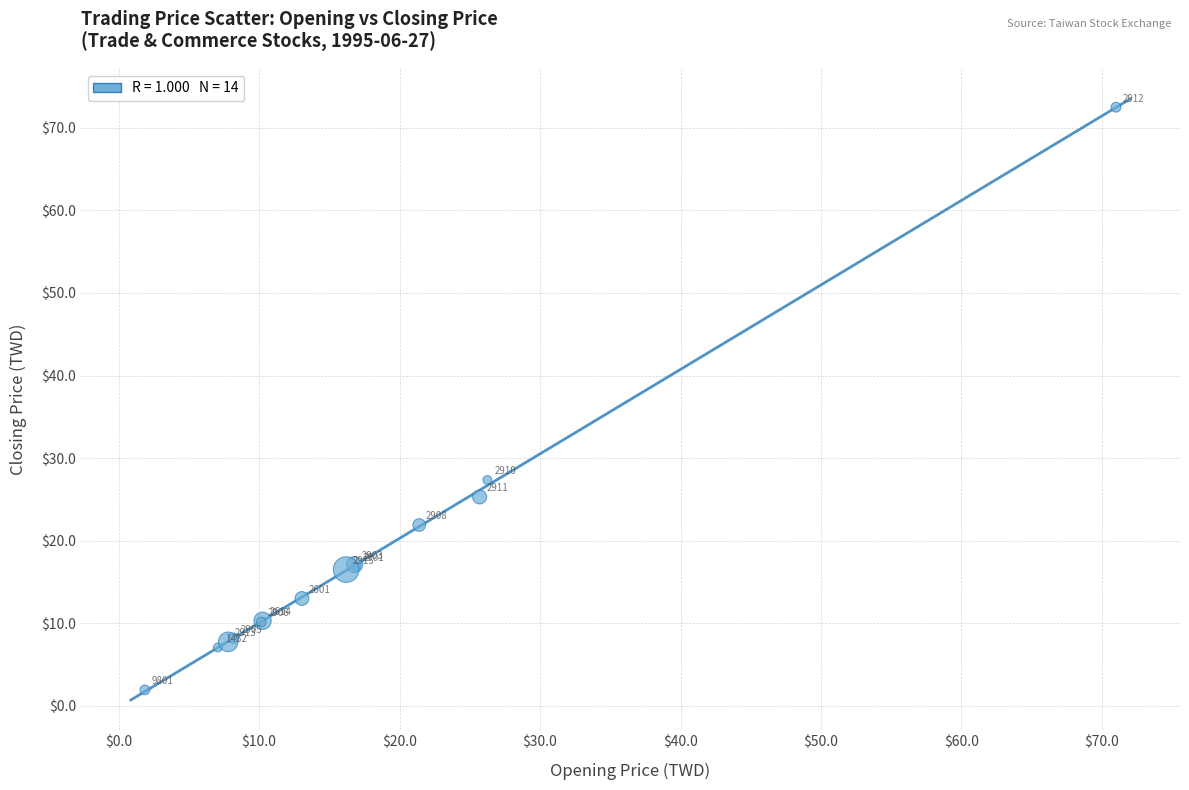

What Y value in the scatter plot is closest to 37?

27.4